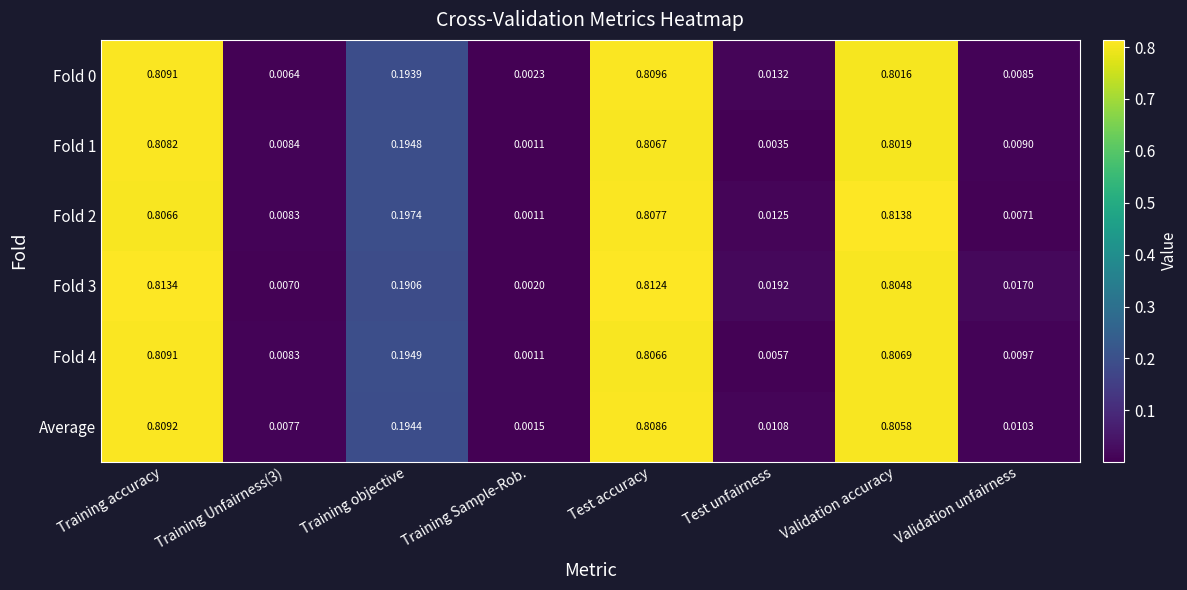

Count the number of categories in the chart.

8